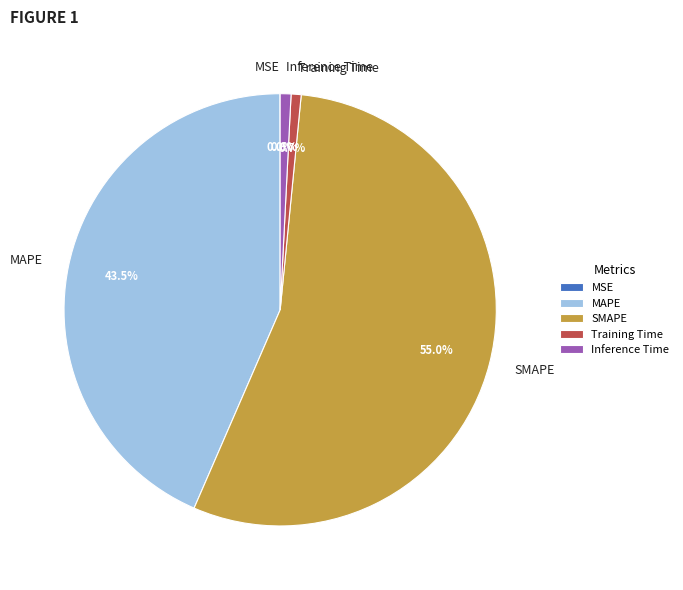

Combined, what portion of the pie is SMAPE and Training Time?

55.7%